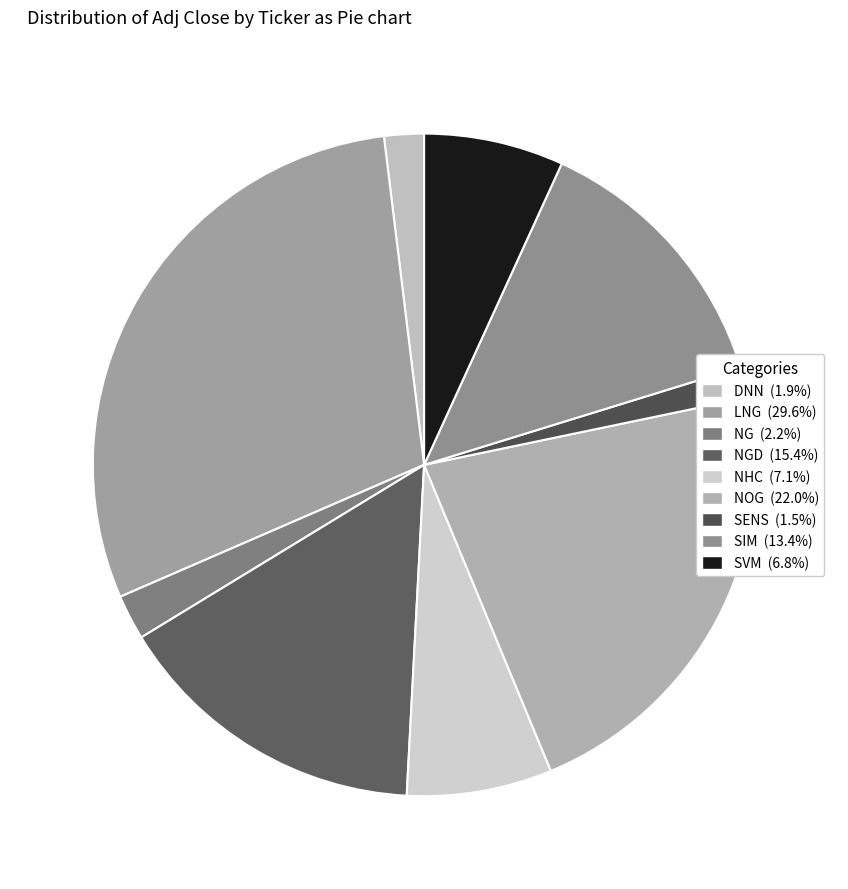

What is the smallest slice in the pie chart?

SENS